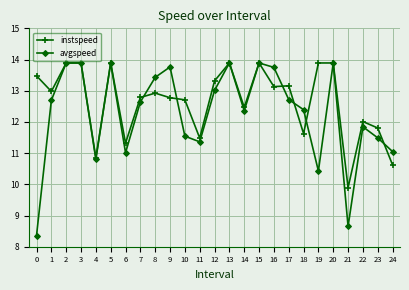

What is the sum of the instspeed values at 11 and 24?

22.1